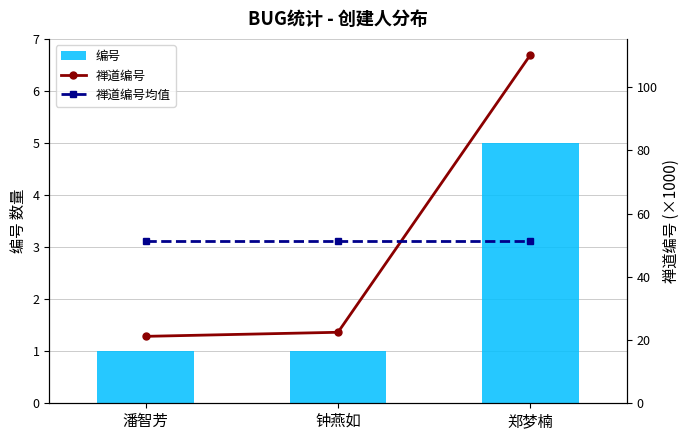

Which label corresponds to the smallest value in the chart?

潘智芳